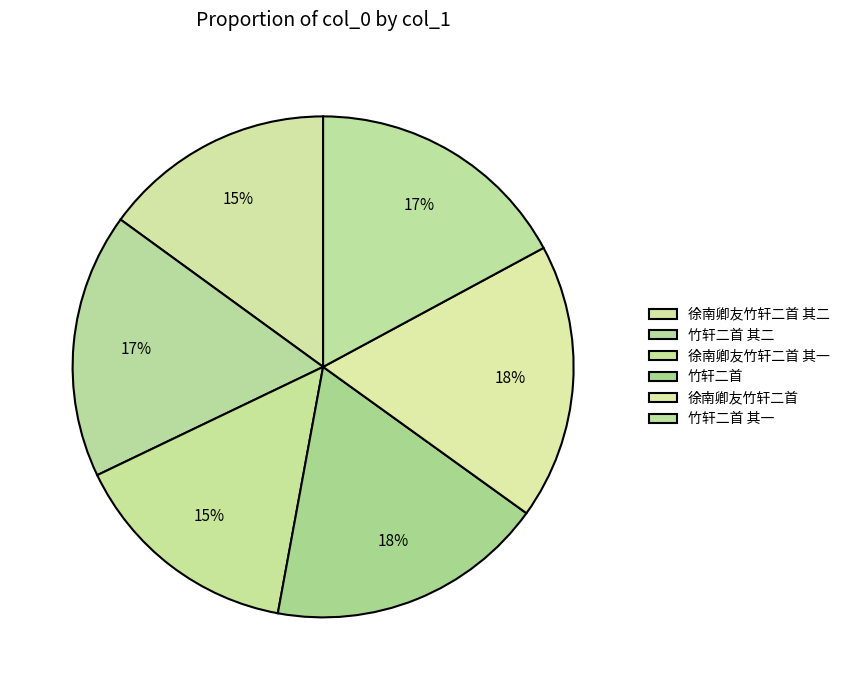

The 竹轩二首 其二 slice represents 17% of the pie. True or false?

True